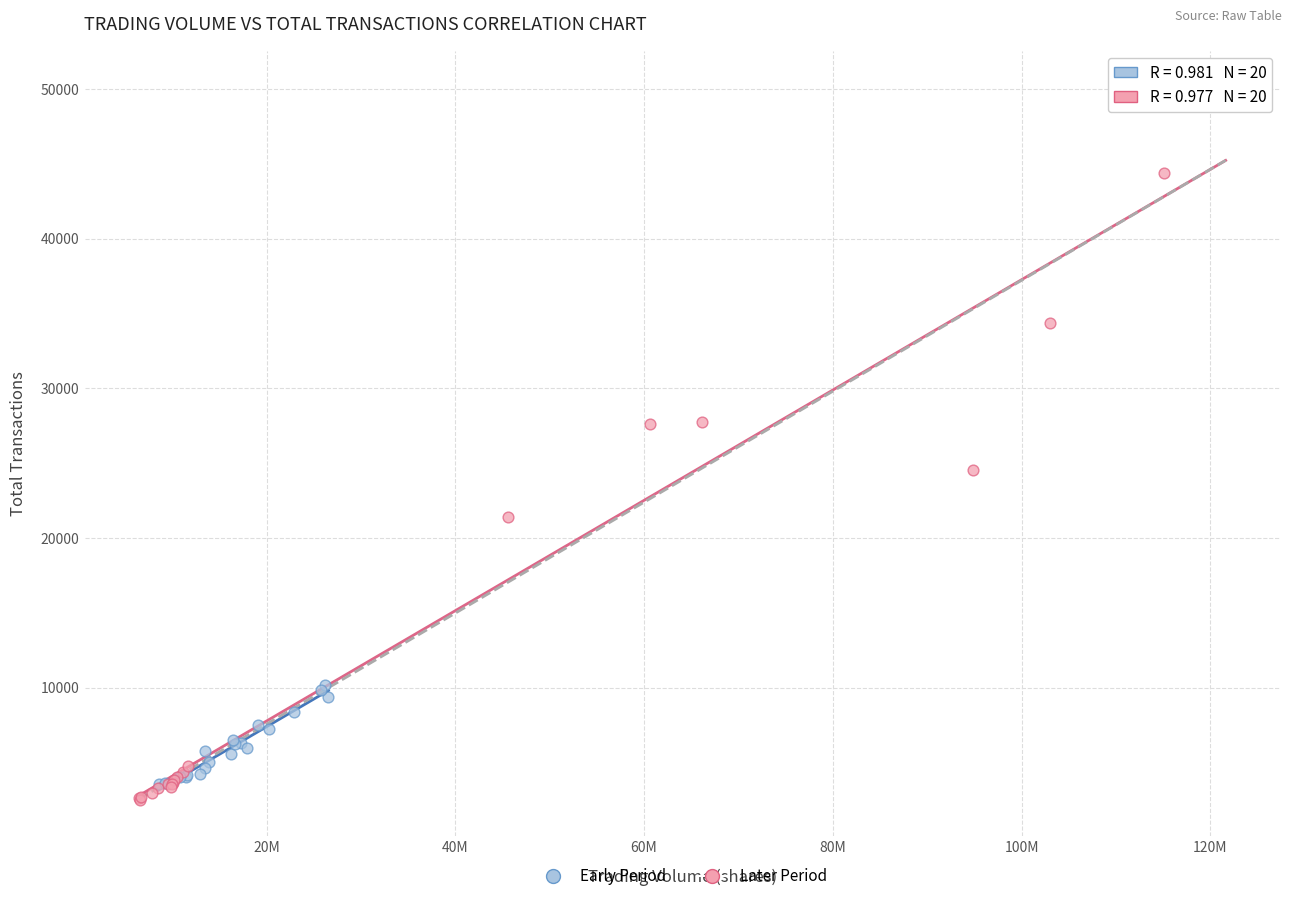

What are all the series names shown in the legend?

Early Period, Later Period